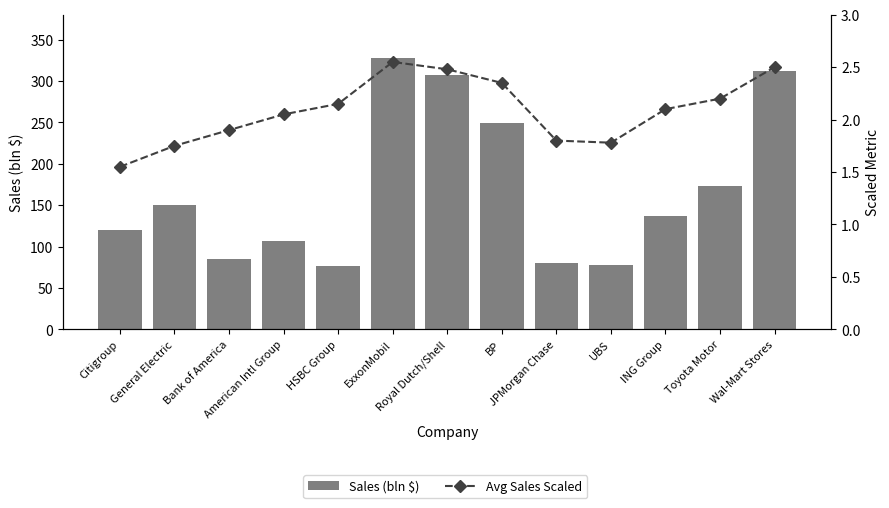

What is the spread (max minus min) of values at ING Group?

135.0